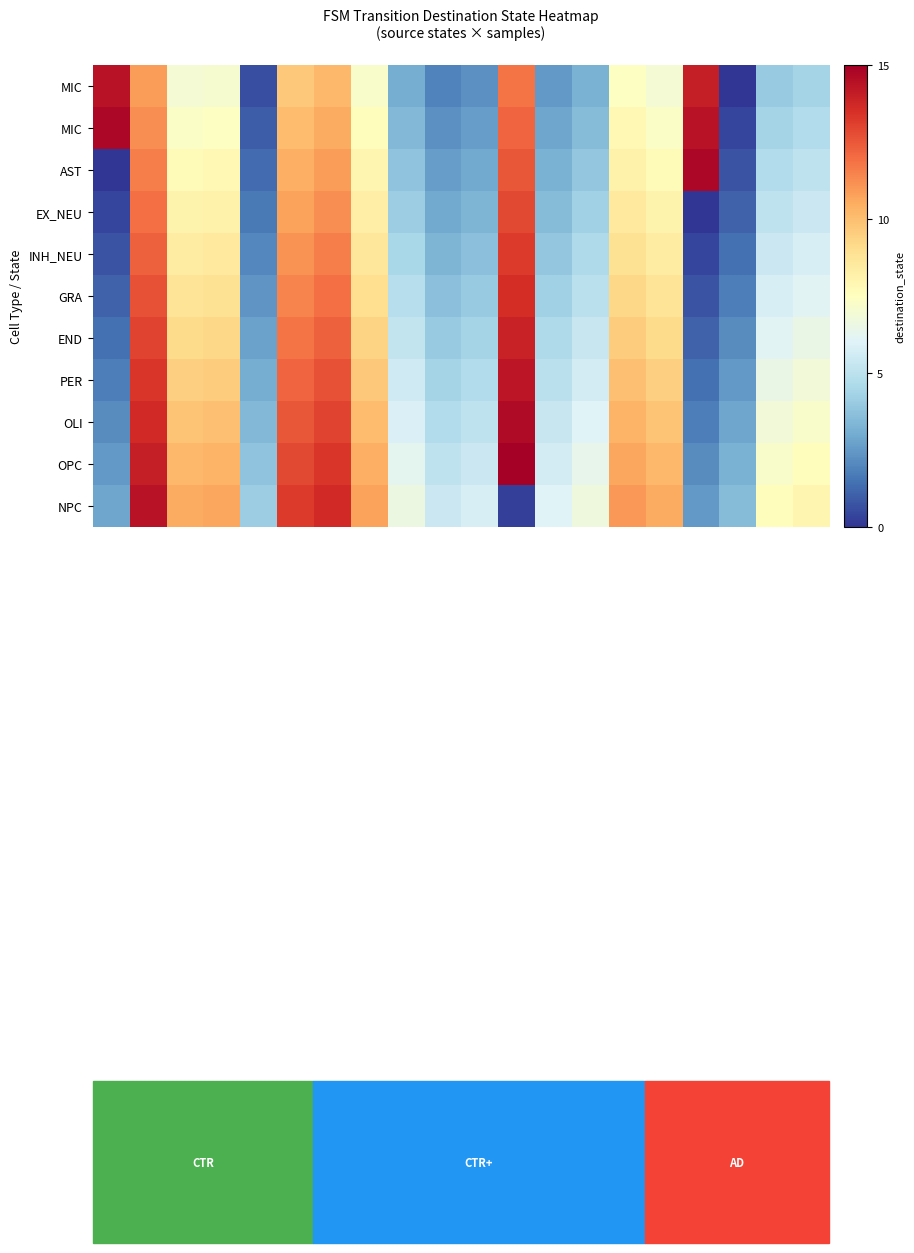

What is the total value across all series at 13?

54.6